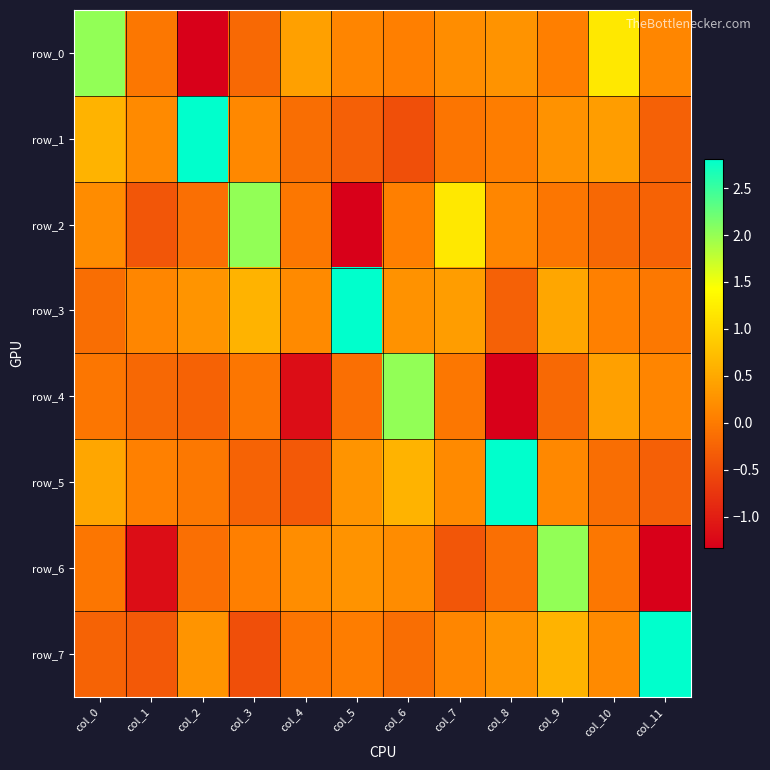

What is the difference between the row_7 values at col_3 and col_1?

0.1